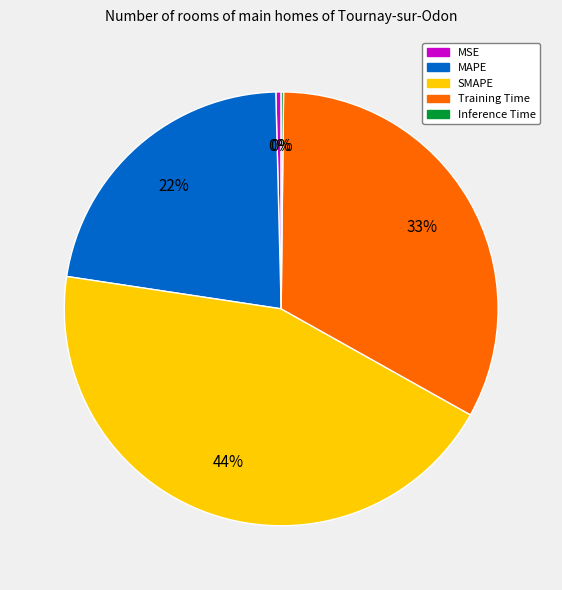

Do Training Time and SMAPE together represent more than half of the pie?

Yes